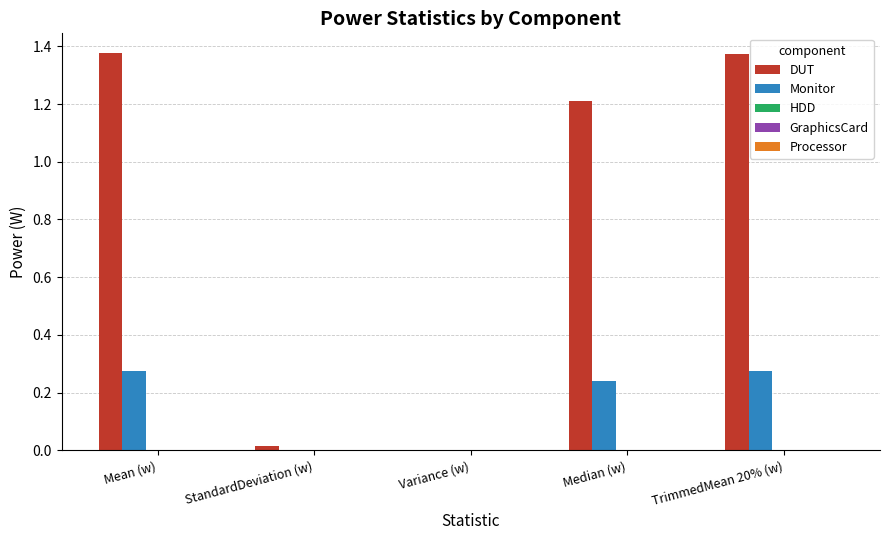

Which series has the widest spread of values?

DUT